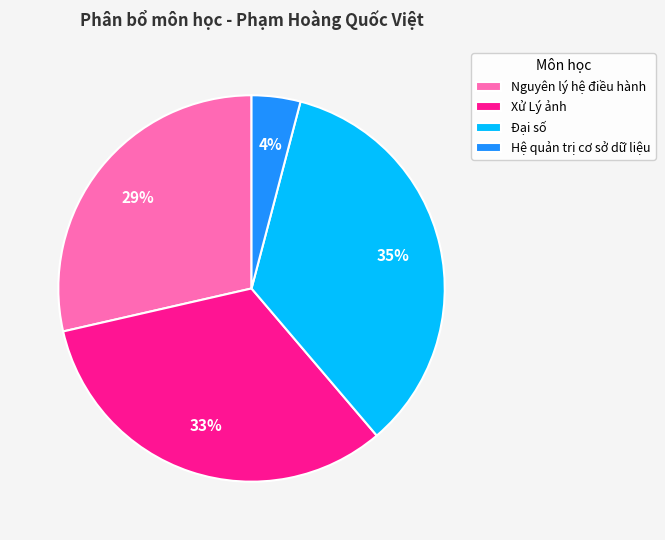

Is it true that Xử Lý ảnh is 33% of the pie?

True